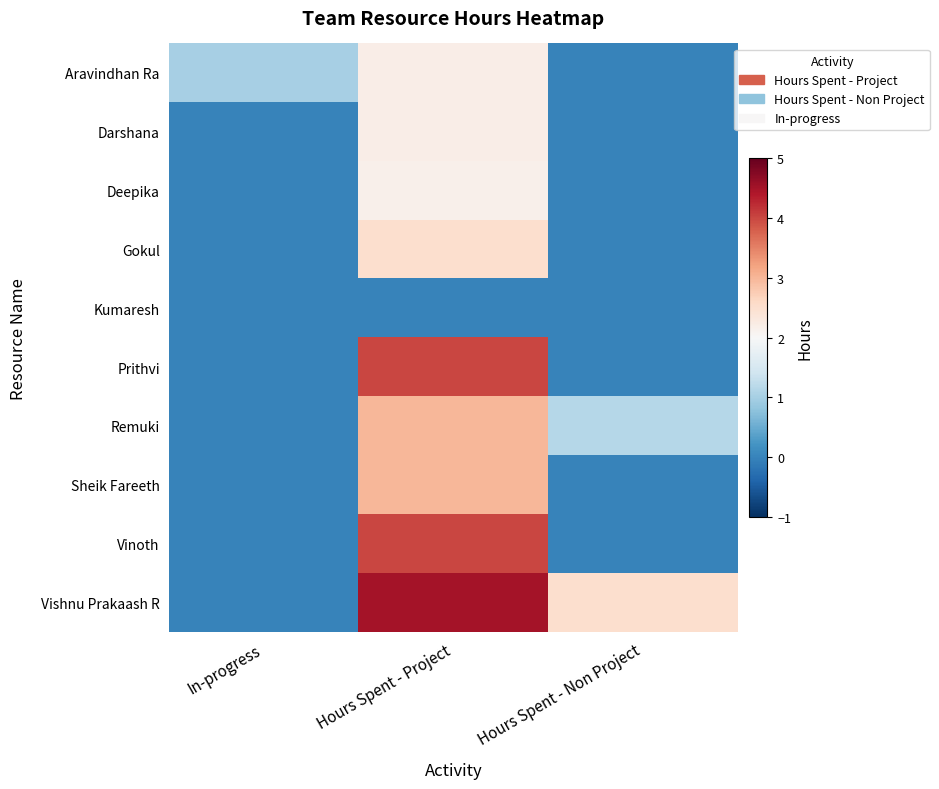

Count the number of data series in this chart.

10